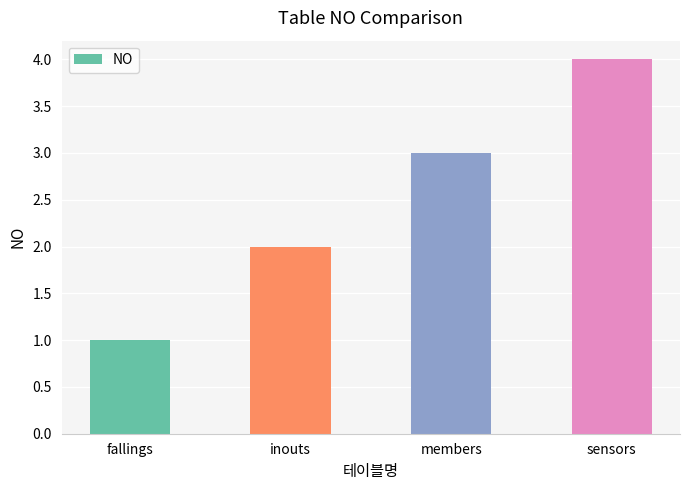

How many bars are there in total?

4